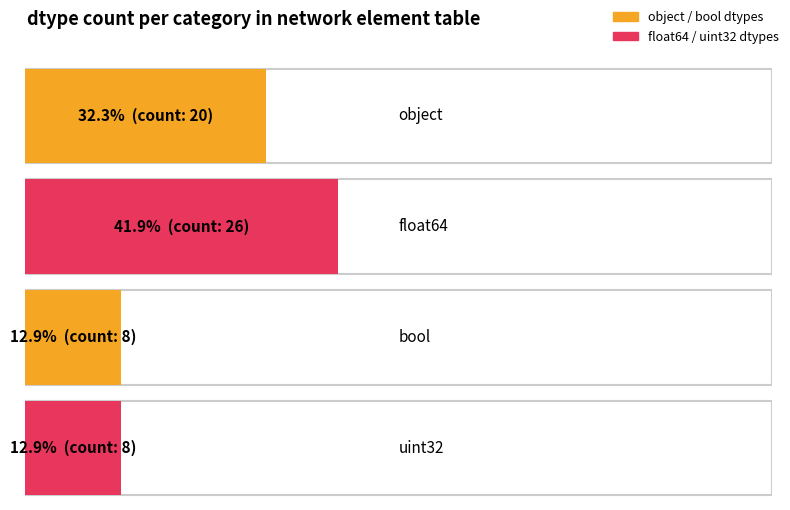

What is the difference between the maximum and minimum values?

18